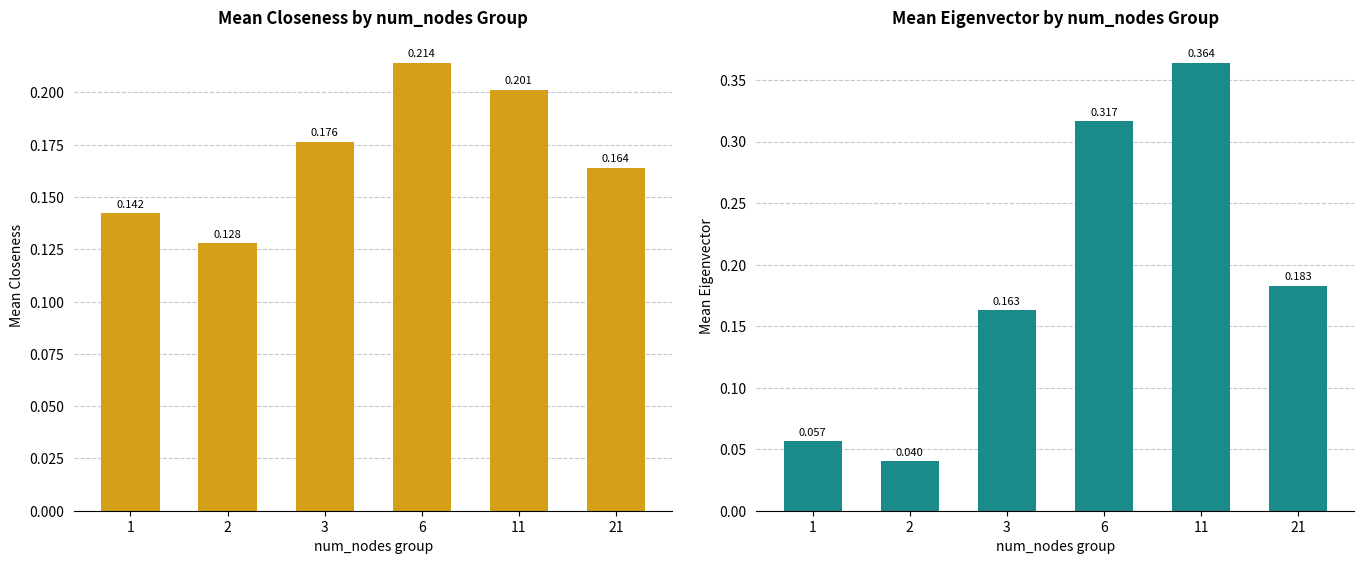

What is the sum of all Closeness values?

1.0